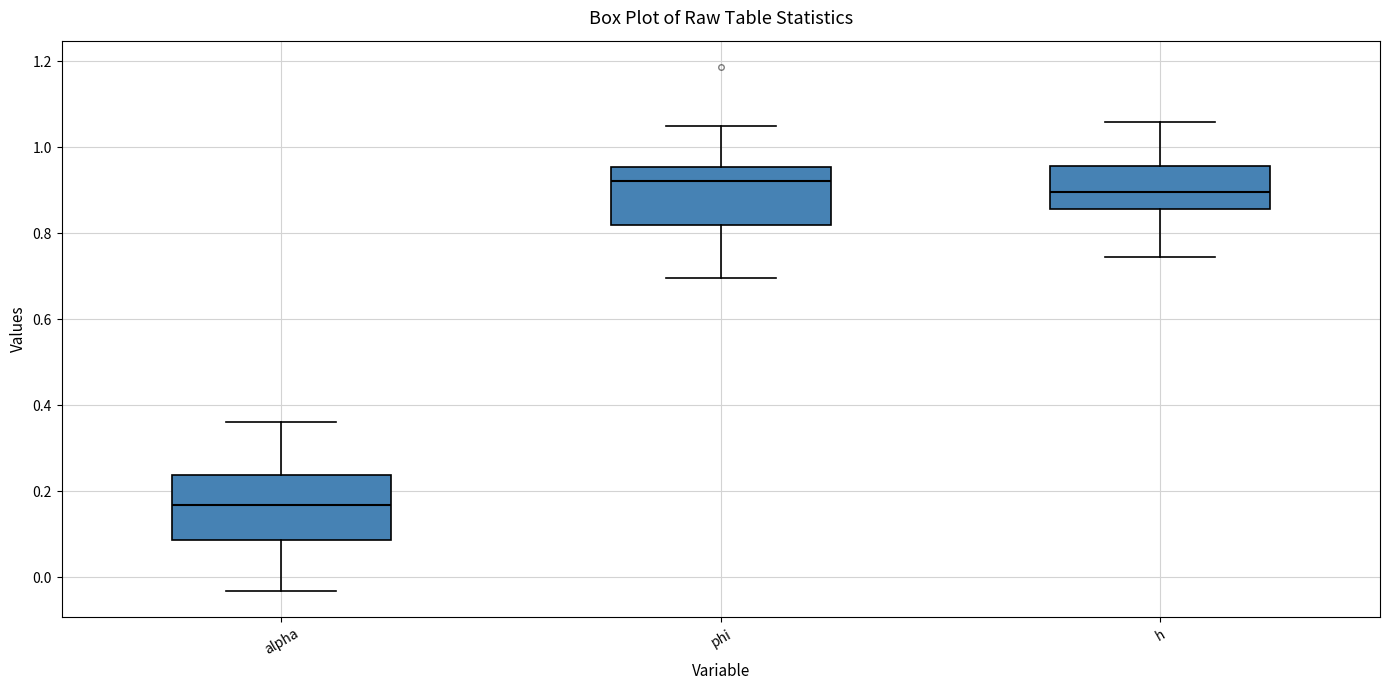

Reading left to right, read every box against the y-axis: the position of its median line, the range the box covers, and the ends of its whiskers. The values are not printed on the chart, so give them approximately, as read against the axis.

alpha: median 0.16, box 0.08 to 0.24, whiskers -0.04 to 0.36
phi: median 0.92, box 0.82 to 0.96, whiskers 0.70 to 1.04
h: median 0.90, box 0.86 to 0.96, whiskers 0.74 to 1.06